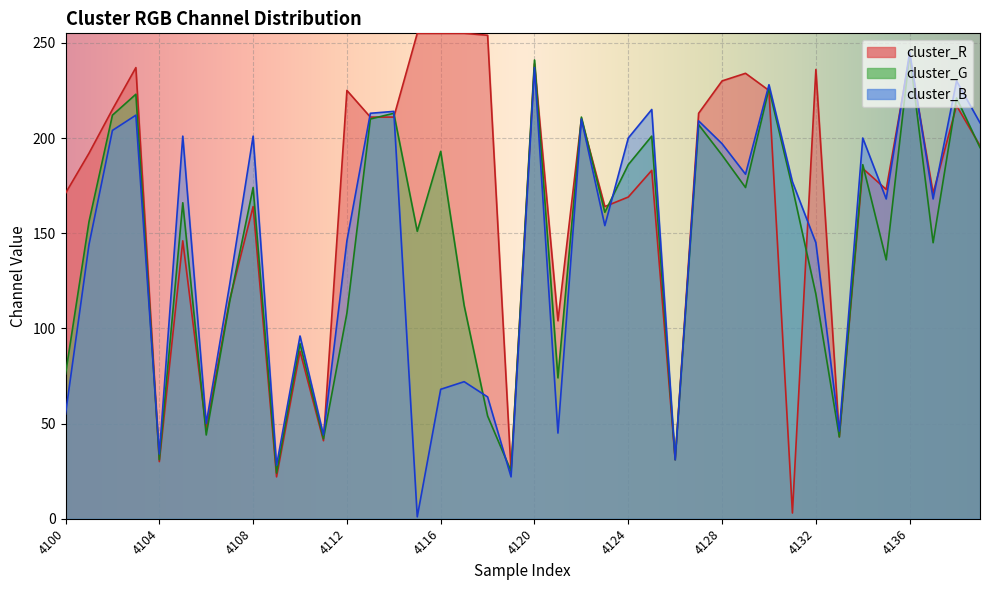

Reading right to left, extract all data points from this chart.

cluster_R: 196	217	171	243	173	184	43	236	3	225	234	230	213	31	183	169	164	210	104	239	25	254	255	255	255	211	211	225	41	88	22	164	115	47	146	30	237	215	192	171
cluster_G: 195	221	145	244	136	186	43	118	174	226	174	191	207	31	201	186	161	211	74	241	25	54	112	193	151	213	210	108	42	92	24	174	114	44	166	31	223	212	156	76
cluster_B: 208	230	168	245	168	200	46	145	177	228	181	197	209	31	215	200	154	210	45	237	22	64	72	68	1	214	213	146	44	96	28	201	123	50	201	34	212	204	144	55